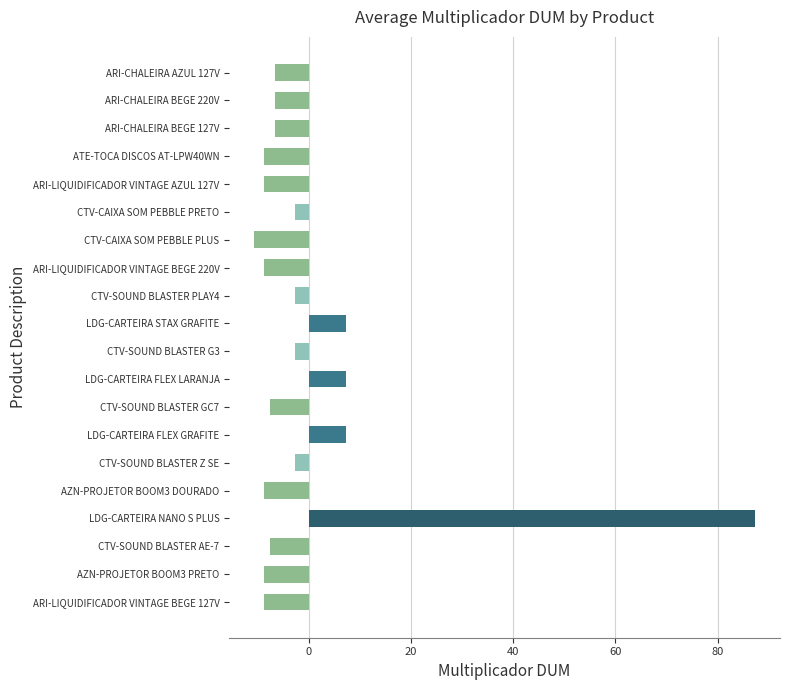

How many values exceed -6?

8